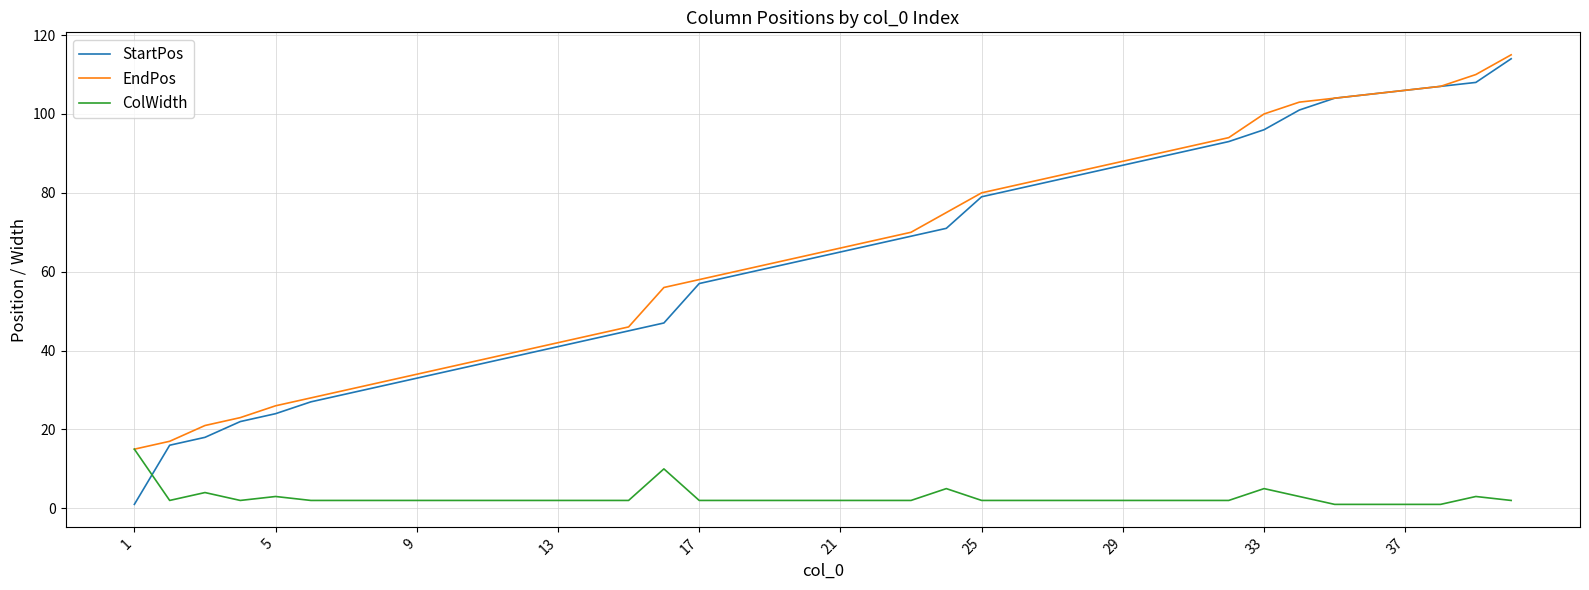

Which series has the widest spread of values?

StartPos